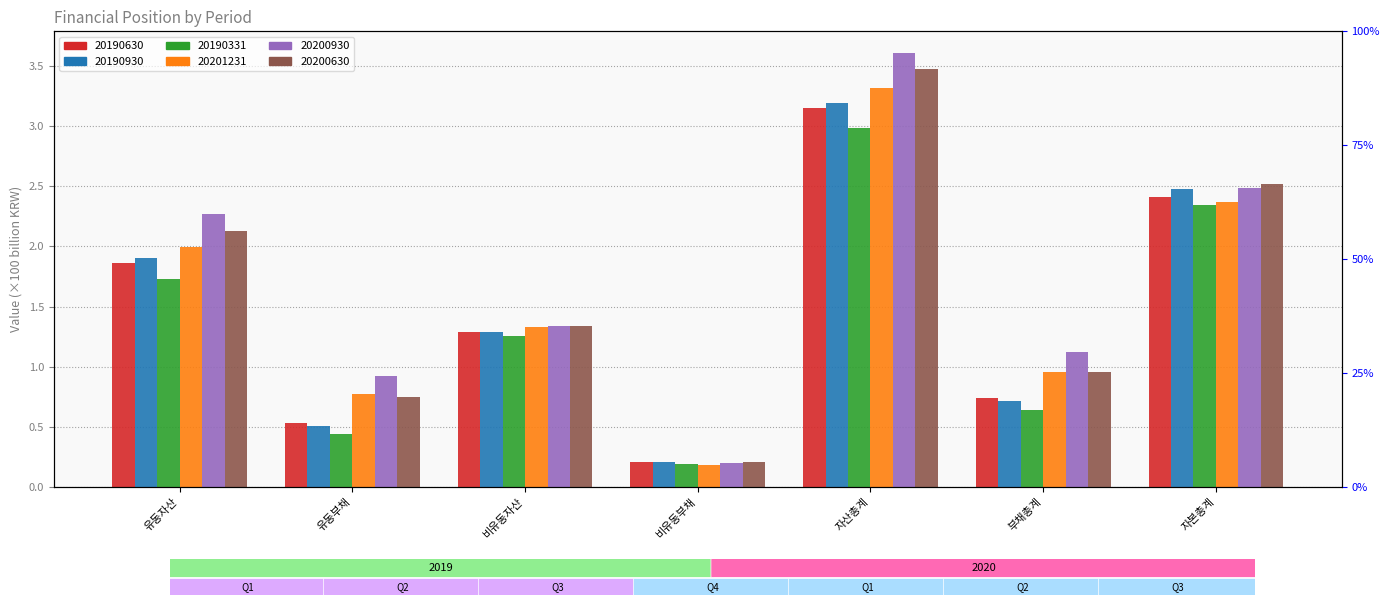

What is the average value of the 20190630 series?

1.5